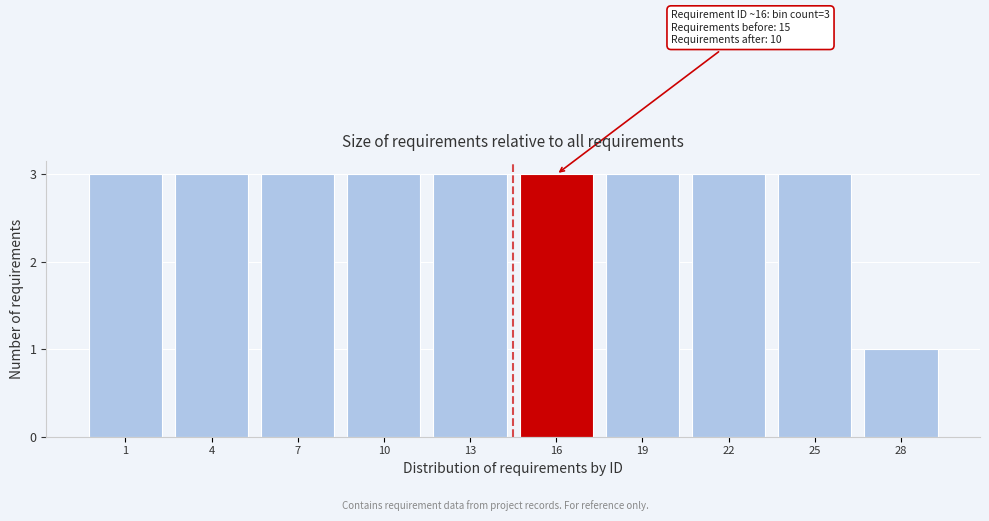

Reading right to left, extract all data points from this chart.

28=1	25=3	22=3	19=3	16=3	13=3	10=3	7=3	4=3	1=3